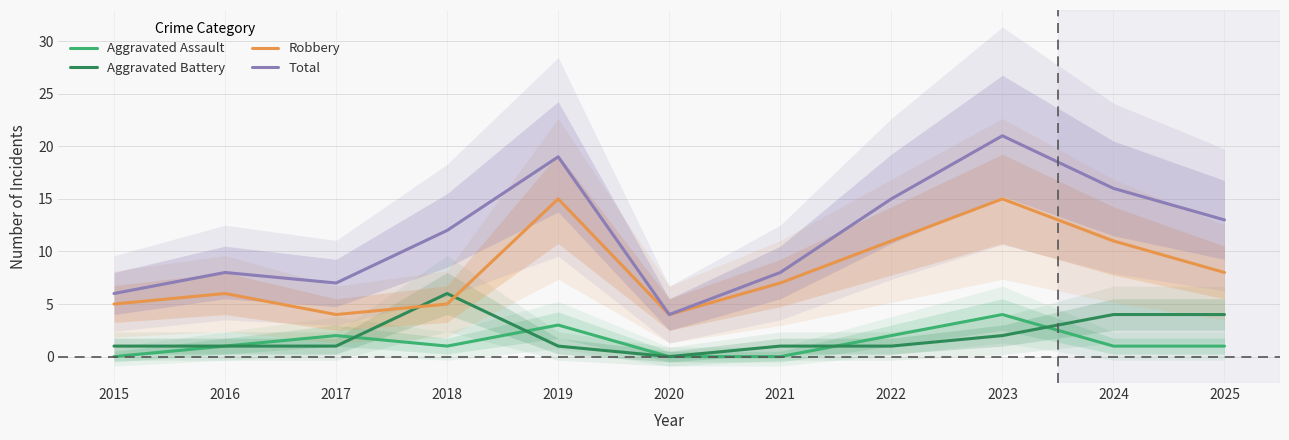

Count the number of data series in this chart.

4